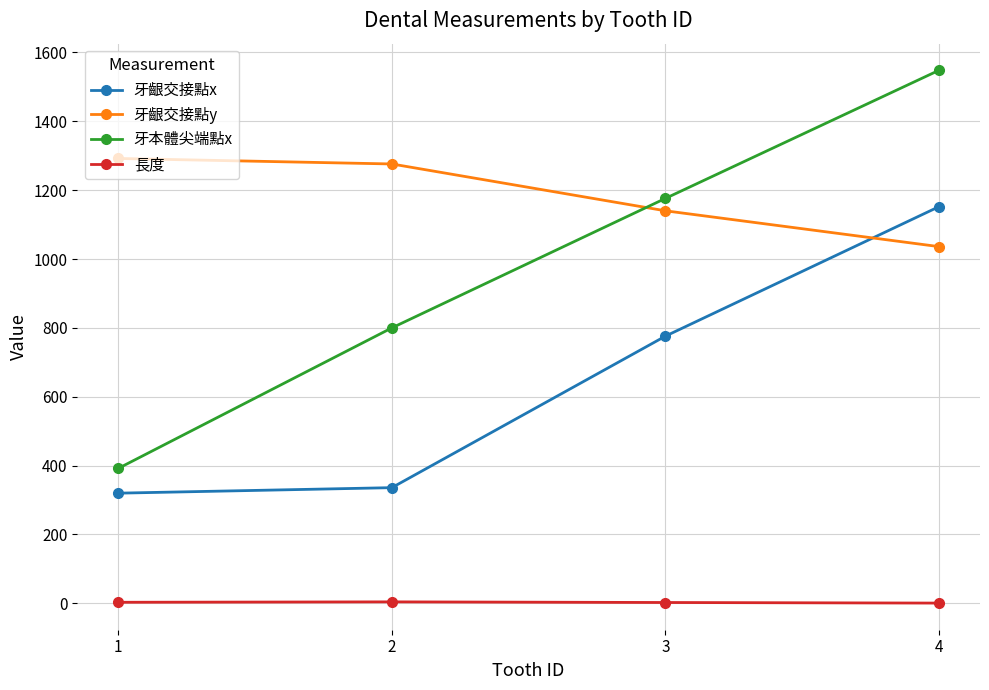

Where is 牙齦交接點x nearest to the value 736?

3